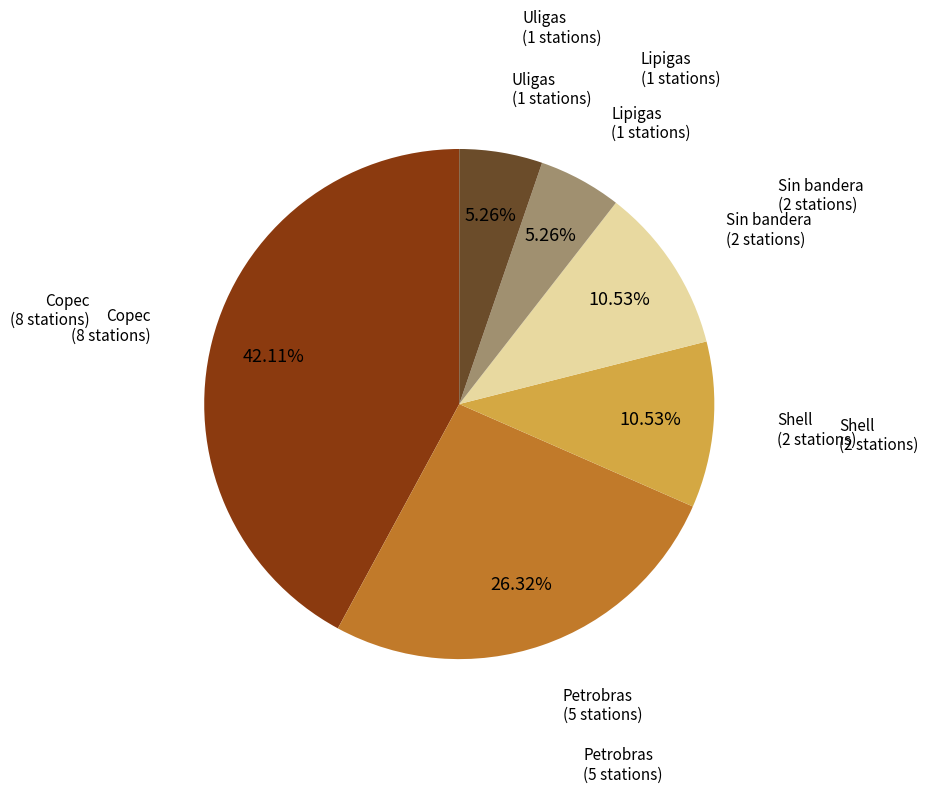

Does any single category account for the majority?

No